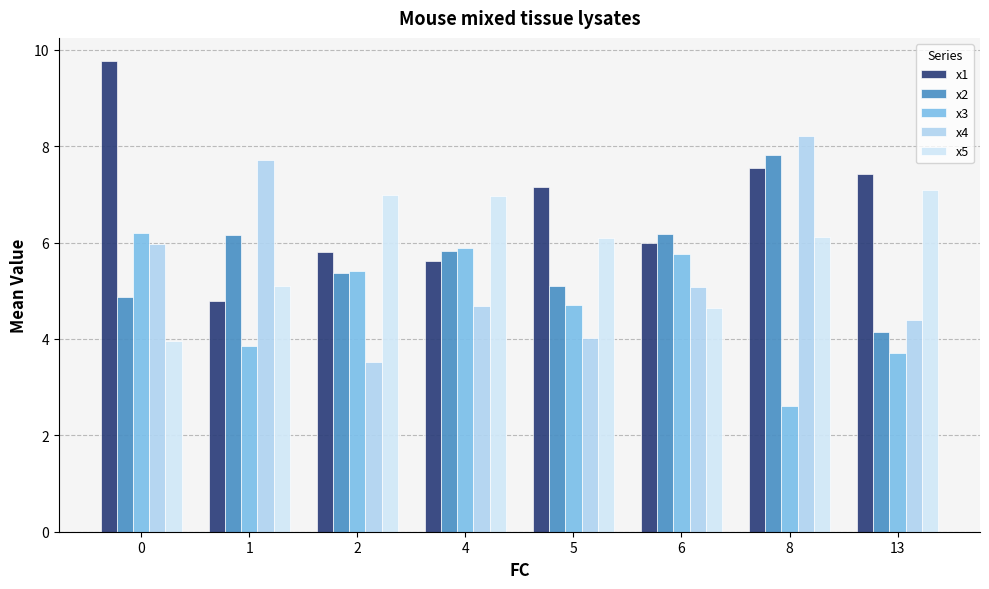

Reading left to right, what are all the values shown in this chart?

x1: 0=9.8	1=4.8	2=5.8	4=5.6	5=7.1	6=6.0	8=7.5	13=7.4
x2: 0=4.9	1=6.2	2=5.4	4=5.8	5=5.1	6=6.2	8=7.8	13=4.1
x3: 0=6.2	1=3.9	2=5.4	4=5.9	5=4.7	6=5.8	8=2.6	13=3.7
x4: 0=6.0	1=7.7	2=3.5	4=4.7	5=4.0	6=5.1	8=8.2	13=4.4
x5: 0=4.0	1=5.1	2=7.0	4=7.0	5=6.1	6=4.6	8=6.1	13=7.1